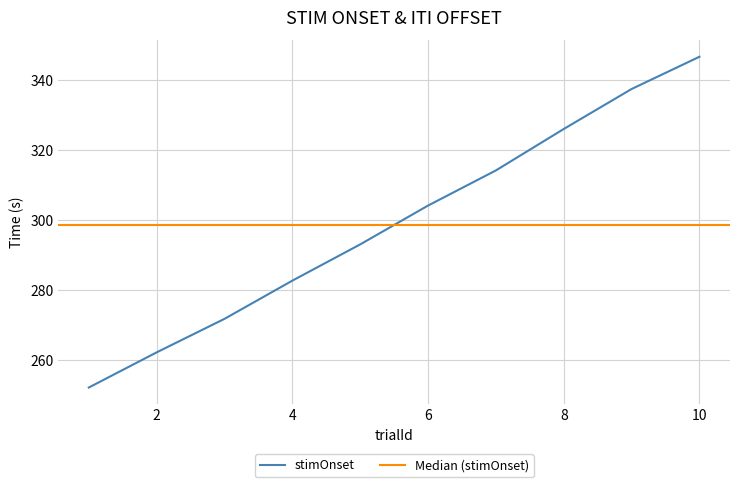

Read the value at 2.

262.2